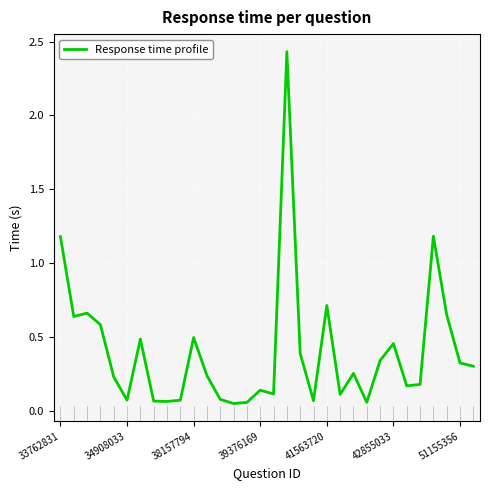

Is it true that the value at 38157794 is 0.5?

True